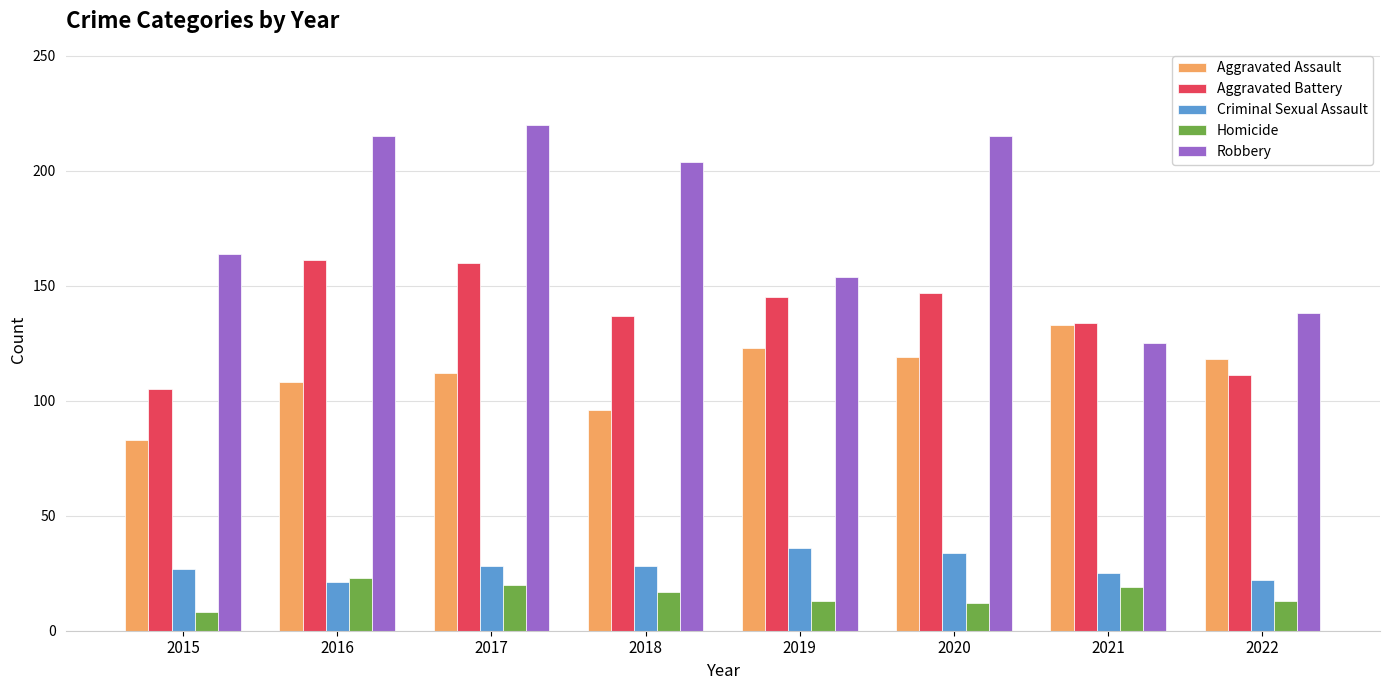

Rank the series by their maximum value, from highest to lowest.

Robbery, Aggravated Battery, Aggravated Assault, Criminal Sexual Assault, Homicide